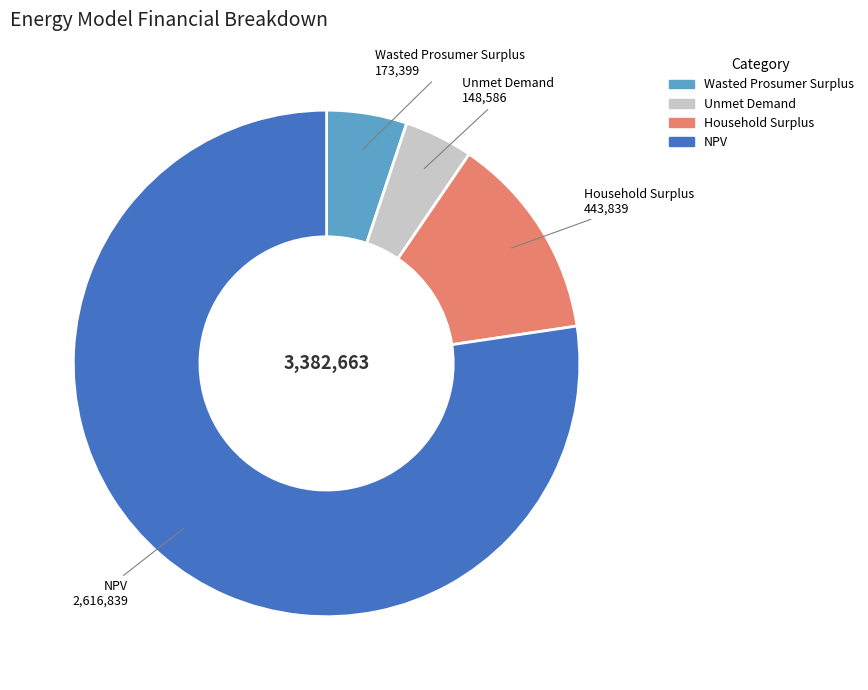

Is the sum of Unmet Demand and Household Surplus greater than half?

No